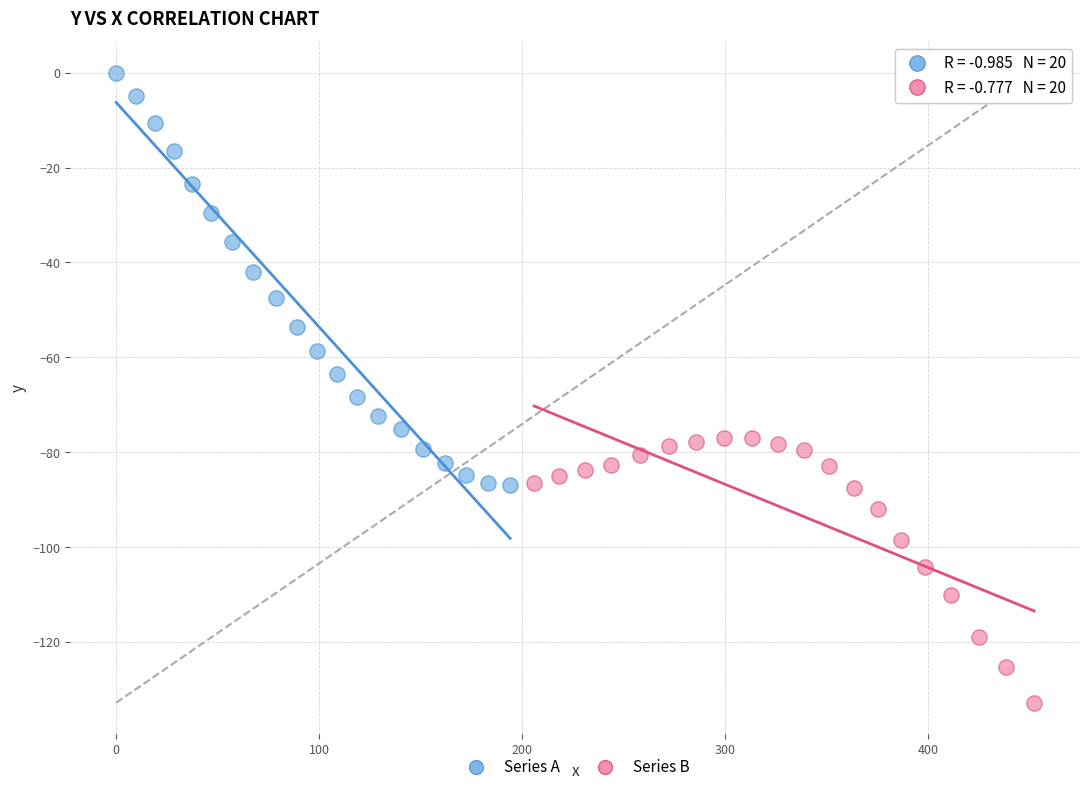

Which series reaches the minimum Y coordinate?

Series B